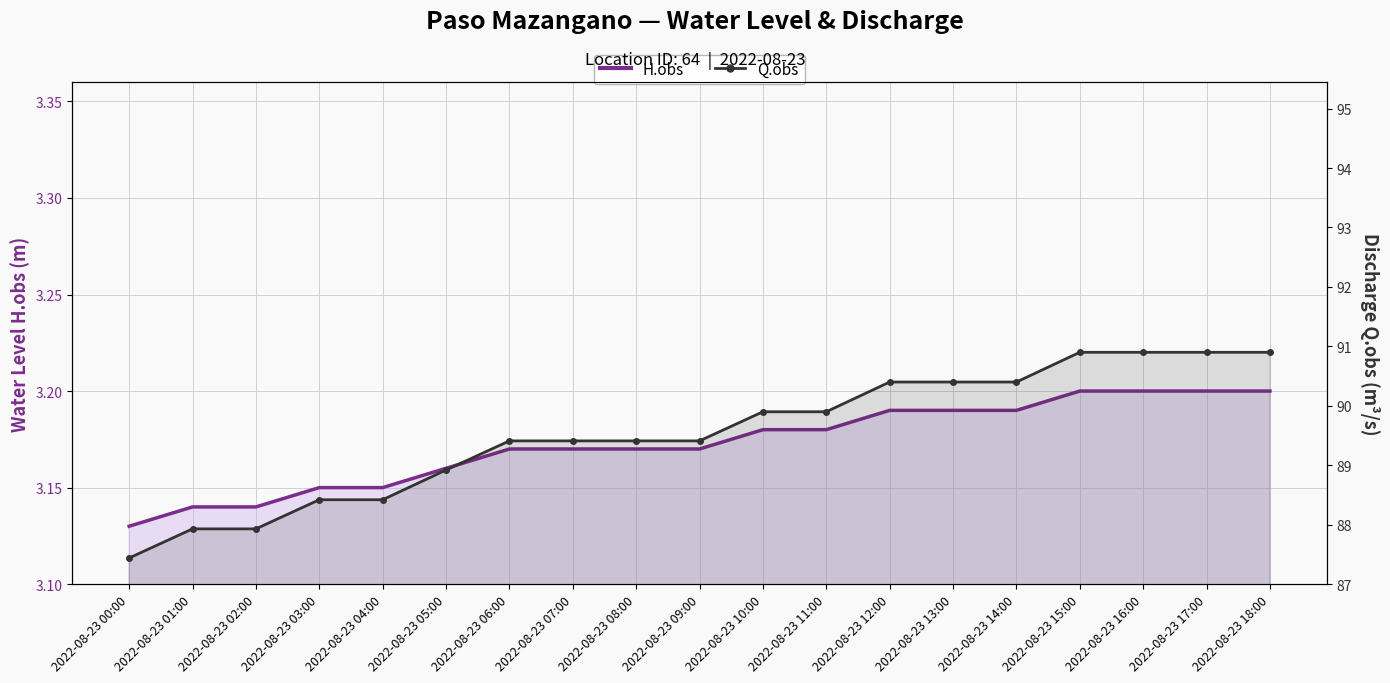

What is the highest value of the Q.obs line series?

90.9